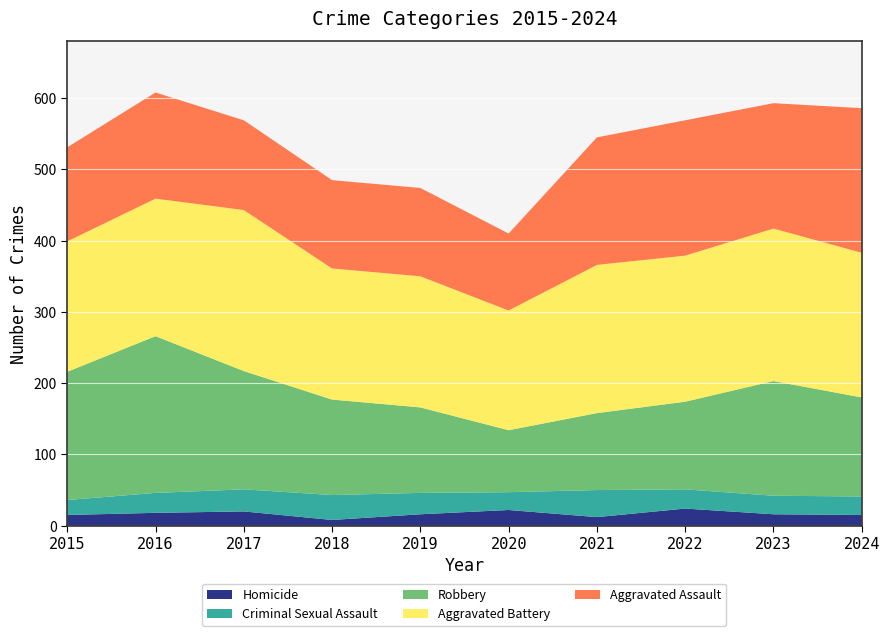

Reading right to left, transcribe all the data shown in this chart.

Aggravated Assault: 203	176	190	179	108	124	124	126	149	132
Aggravated Battery: 203	214	205	208	168	184	184	226	193	183
Criminal Sexual Assault: 26	26	27	38	25	30	35	31	28	21
Robbery: 139	161	123	108	87	120	134	166	220	180
Homicide: 15	16	24	12	22	16	8	20	18	15